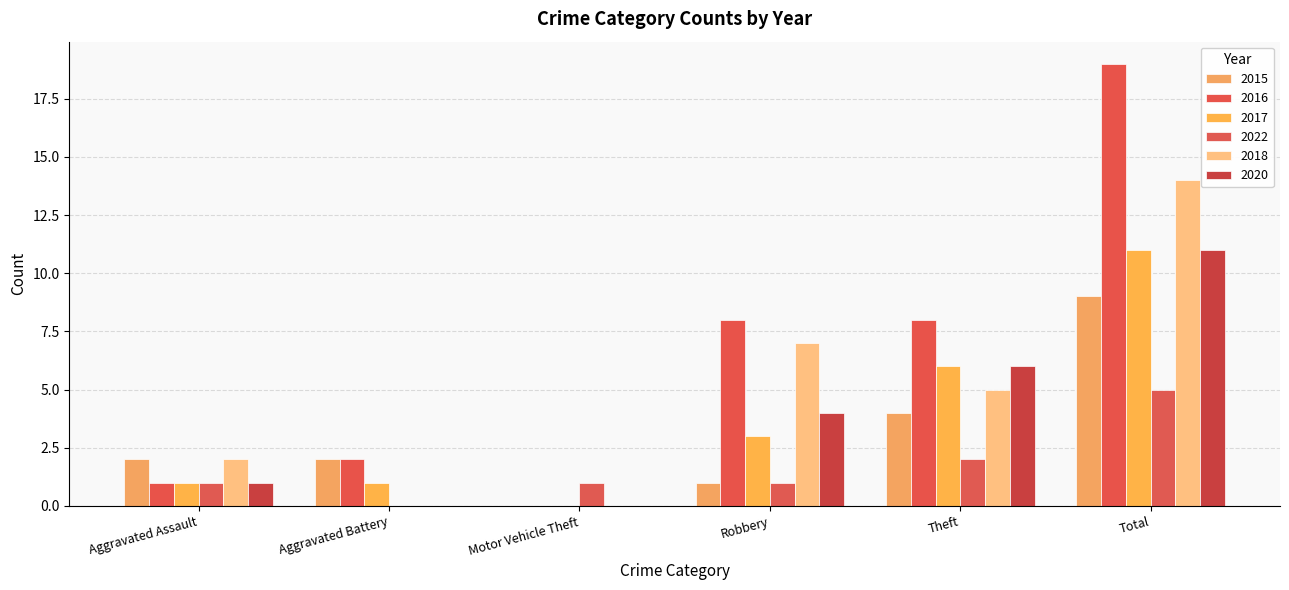

Which label corresponds to the smallest value in the chart?

Motor Vehicle Theft